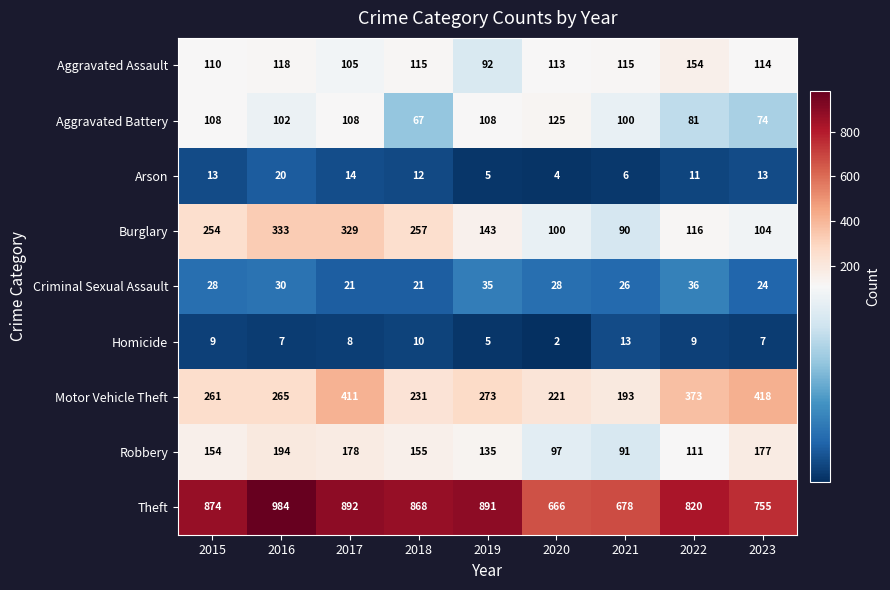

Where is Motor Vehicle Theft nearest to the value 305?

2019